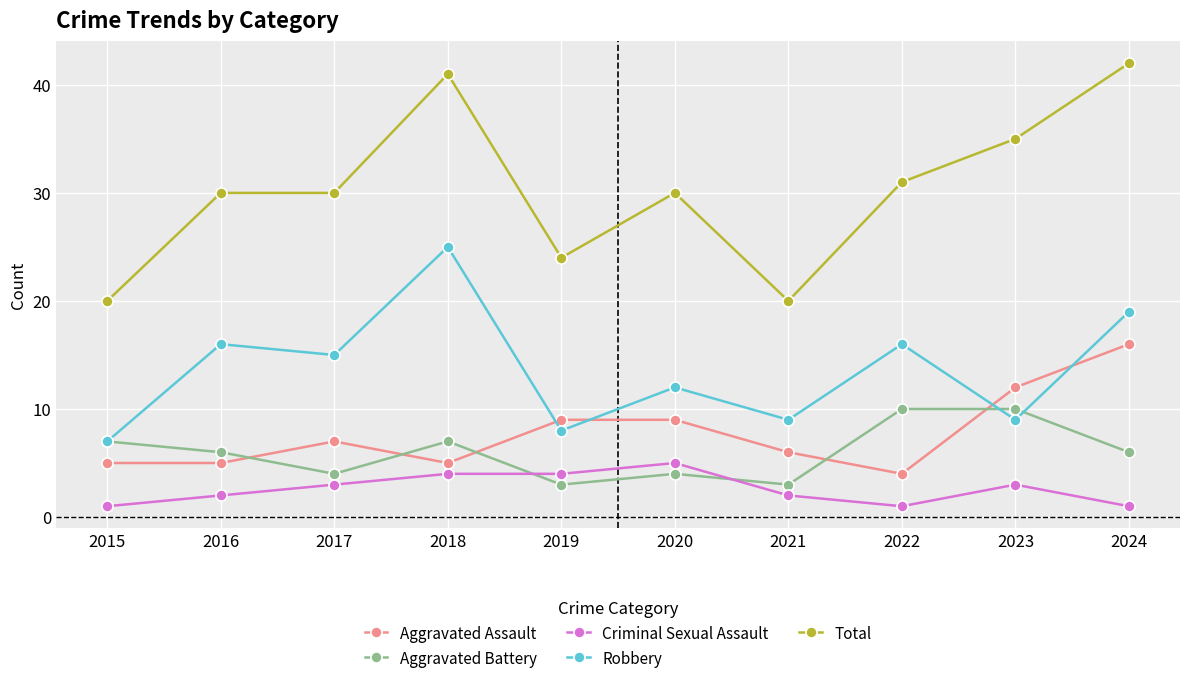

Reading left to right, extract all data points from this chart.

Aggravated Assault: 2015=5	2016=5	2017=7	2018=5	2019=9	2020=9	2021=6	2022=4	2023=12	2024=16
Aggravated Battery: 2015=7	2016=6	2017=4	2018=7	2019=3	2020=4	2021=3	2022=10	2023=10	2024=6
Criminal Sexual Assault: 2015=1	2016=2	2017=3	2018=4	2019=4	2020=5	2021=2	2022=1	2023=3	2024=1
Robbery: 2015=7	2016=16	2017=15	2018=25	2019=8	2020=12	2021=9	2022=16	2023=9	2024=19
Total: 2015=20	2016=30	2017=30	2018=41	2019=24	2020=30	2021=20	2022=31	2023=35	2024=42